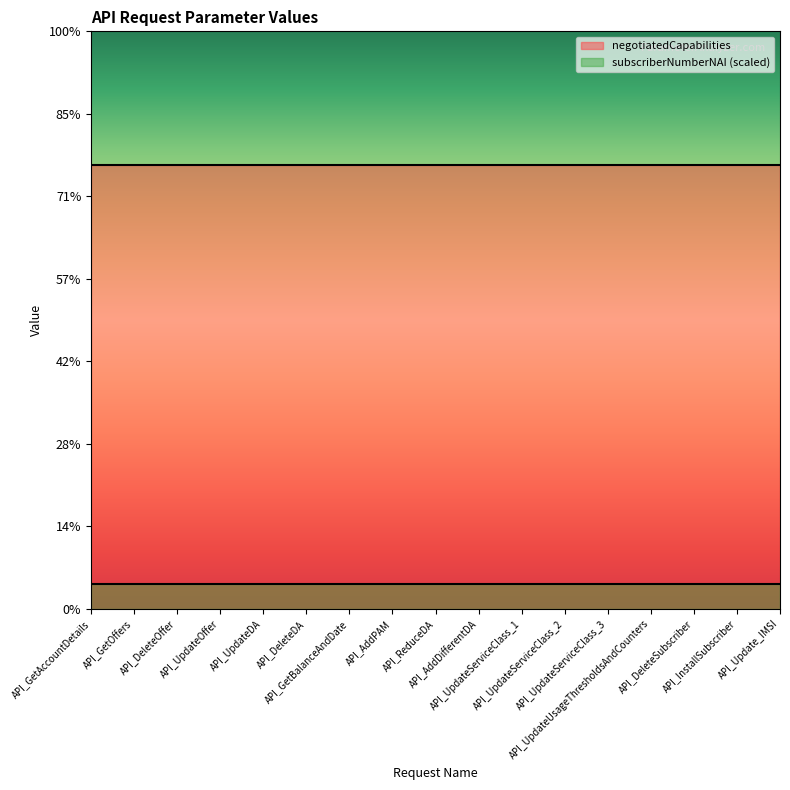

What is the minimum value for negotiatedCapabilities?

268763332